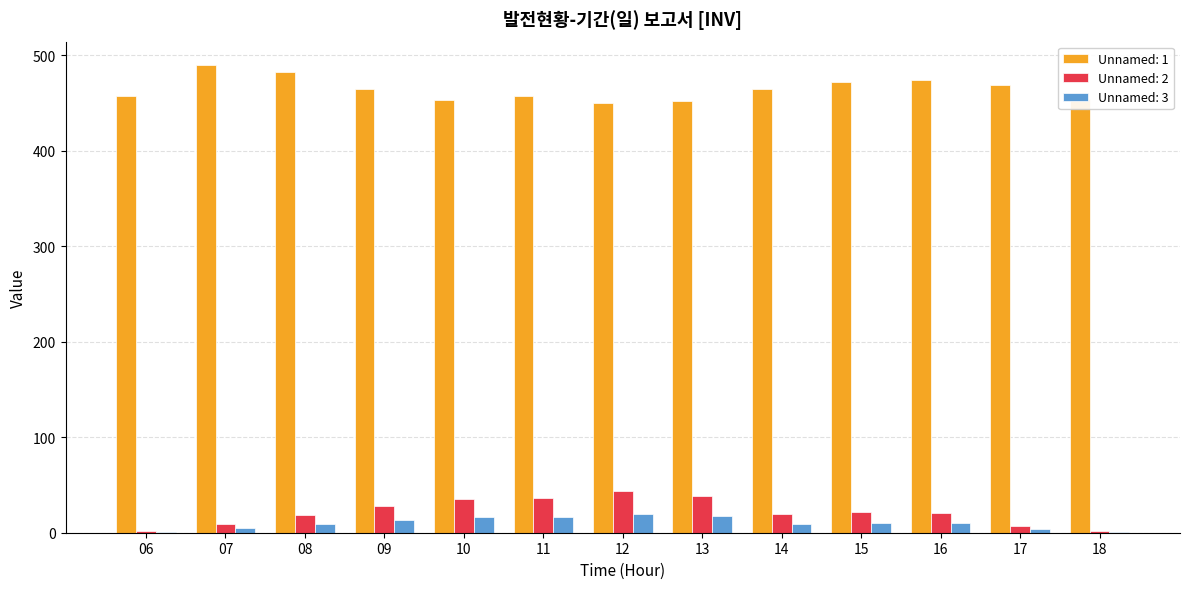

What is the approximate value of Unnamed: 1 at 11?

457.4